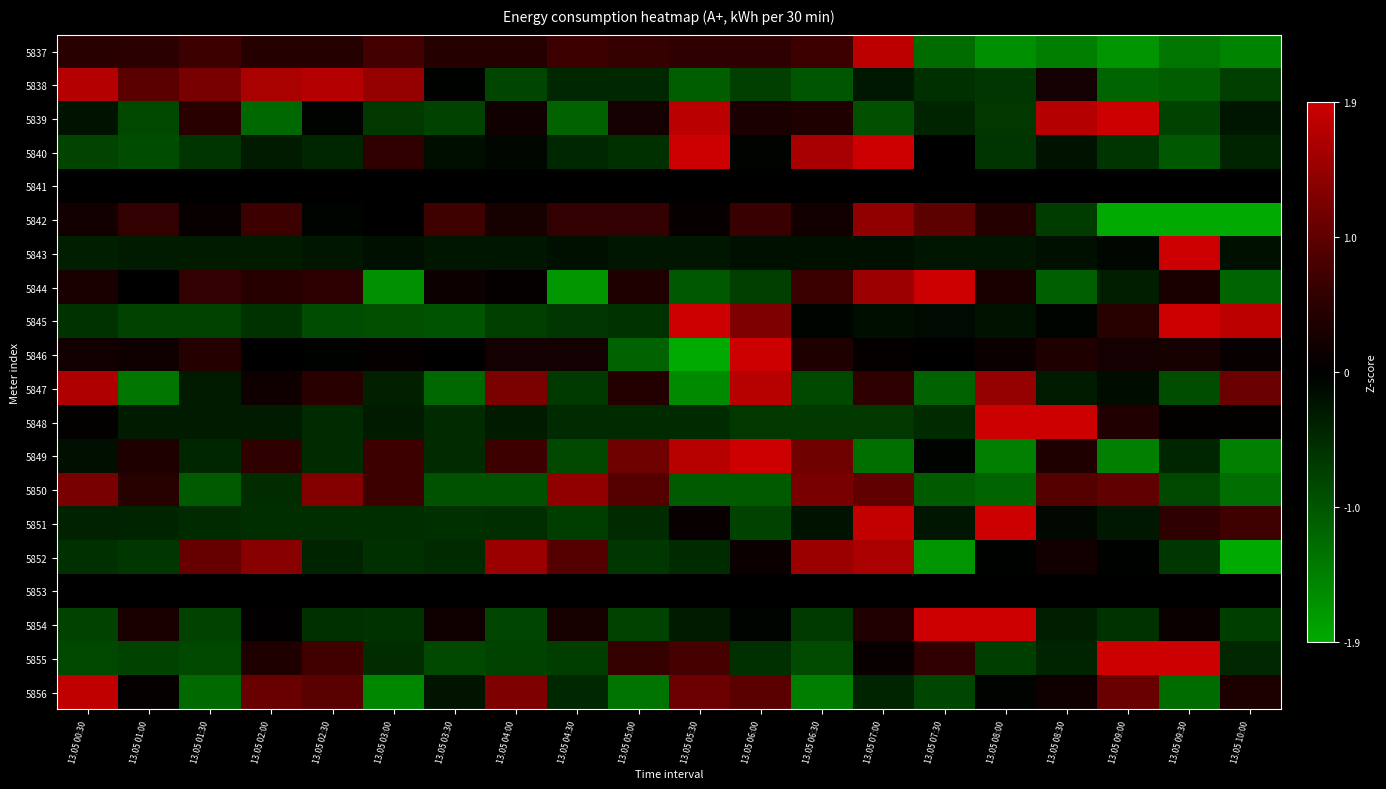

Reading right to left, extract all data points from this chart.

5837: 13.05 10:00=-1.5	13.05 09:30=-1.3	13.05 09:00=-1.7	13.05 08:30=-1.4	13.05 08:00=-1.6	13.05 07:30=-1.2	13.05 07:00=1.8	13.05 06:30=0.7	13.05 06:00=0.5	13.05 05:30=0.5	13.05 05:00=0.6	13.05 04:30=0.7	13.05 04:00=0.4	13.05 03:30=0.4	13.05 03:00=0.7	13.05 02:30=0.4	13.05 02:00=0.4	13.05 01:30=0.7	13.05 01:00=0.5	13.05 00:30=0.5
5838: 13.05 10:00=-0.7	13.05 09:30=-1.1	13.05 09:00=-1.1	13.05 08:30=0.2	13.05 08:00=-0.6	13.05 07:30=-0.5	13.05 07:00=-0.3	13.05 06:30=-1.0	13.05 06:00=-0.7	13.05 05:30=-1.1	13.05 05:00=-0.5	13.05 04:30=-0.5	13.05 04:00=-0.8	13.05 03:30=-0.0	13.05 03:00=1.4	13.05 02:30=1.7	13.05 02:00=1.6	13.05 01:30=1.2	13.05 01:00=0.9	13.05 00:30=1.7
5839: 13.05 10:00=-0.3	13.05 09:30=-0.7	13.05 09:00=2.7	13.05 08:30=1.7	13.05 08:00=-0.6	13.05 07:30=-0.4	13.05 07:00=-0.9	13.05 06:30=0.3	13.05 06:00=0.3	13.05 05:30=1.8	13.05 05:00=0.2	13.05 04:30=-1.1	13.05 04:00=0.2	13.05 03:30=-0.7	13.05 03:00=-0.6	13.05 02:30=-0.0	13.05 02:00=-1.2	13.05 01:30=0.5	13.05 01:00=-0.8	13.05 00:30=-0.2
5840: 13.05 10:00=-0.4	13.05 09:30=-1.0	13.05 09:00=-0.6	13.05 08:30=-0.2	13.05 08:00=-0.6	13.05 07:30=0.0	13.05 07:00=3.0	13.05 06:30=1.6	13.05 06:00=-0.0	13.05 05:30=1.9	13.05 05:00=-0.5	13.05 04:30=-0.5	13.05 04:00=-0.1	13.05 03:30=-0.2	13.05 03:00=0.5	13.05 02:30=-0.4	13.05 02:00=-0.3	13.05 01:30=-0.6	13.05 01:00=-0.9	13.05 00:30=-0.8
5841: 13.05 10:00=0.0	13.05 09:30=0.0	13.05 09:00=0.0	13.05 08:30=0.0	13.05 08:00=0.0	13.05 07:30=0.0	13.05 07:00=0.0	13.05 06:30=0.0	13.05 06:00=0.0	13.05 05:30=0.0	13.05 05:00=0.0	13.05 04:30=0.0	13.05 04:00=0.0	13.05 03:30=0.0	13.05 03:00=0.0	13.05 02:30=0.0	13.05 02:00=0.0	13.05 01:30=0.0	13.05 01:00=0.0	13.05 00:30=0.0
5842: 13.05 10:00=-2.5	13.05 09:30=-2.0	13.05 09:00=-2.0	13.05 08:30=-0.7	13.05 08:00=0.4	13.05 07:30=0.9	13.05 07:00=1.4	13.05 06:30=0.2	13.05 06:00=0.6	13.05 05:30=0.1	13.05 05:00=0.6	13.05 04:30=0.6	13.05 04:00=0.2	13.05 03:30=0.7	13.05 03:00=-0.0	13.05 02:30=-0.0	13.05 02:00=0.7	13.05 01:30=0.1	13.05 01:00=0.6	13.05 00:30=0.2
5843: 13.05 10:00=-0.2	13.05 09:30=4.4	13.05 09:00=-0.1	13.05 08:30=-0.2	13.05 08:00=-0.2	13.05 07:30=-0.2	13.05 07:00=-0.2	13.05 06:30=-0.2	13.05 06:00=-0.2	13.05 05:30=-0.2	13.05 05:00=-0.2	13.05 04:30=-0.2	13.05 04:00=-0.2	13.05 03:30=-0.2	13.05 03:00=-0.2	13.05 02:30=-0.2	13.05 02:00=-0.3	13.05 01:30=-0.3	13.05 01:00=-0.3	13.05 00:30=-0.4
5844: 13.05 10:00=-1.1	13.05 09:30=0.3	13.05 09:00=-0.4	13.05 08:30=-1.1	13.05 08:00=0.3	13.05 07:30=2.6	13.05 07:00=1.5	13.05 06:30=0.6	13.05 06:00=-0.7	13.05 05:30=-1.0	13.05 05:00=0.4	13.05 04:30=-1.7	13.05 04:00=0.1	13.05 03:30=0.1	13.05 03:00=-1.6	13.05 02:30=0.5	13.05 02:00=0.4	13.05 01:30=0.6	13.05 01:00=0.0	13.05 00:30=0.3
5845: 13.05 10:00=1.8	13.05 09:30=2.0	13.05 09:00=0.4	13.05 08:30=-0.1	13.05 08:00=-0.2	13.05 07:30=-0.1	13.05 07:00=-0.2	13.05 06:30=-0.1	13.05 06:00=1.2	13.05 05:30=2.4	13.05 05:00=-0.6	13.05 04:30=-0.6	13.05 04:00=-0.7	13.05 03:30=-1.0	13.05 03:00=-0.9	13.05 02:30=-0.9	13.05 02:00=-0.6	13.05 01:30=-0.8	13.05 01:00=-0.8	13.05 00:30=-0.6
5846: 13.05 10:00=0.1	13.05 09:30=0.2	13.05 09:00=0.2	13.05 08:30=0.3	13.05 08:00=0.1	13.05 07:30=0.0	13.05 07:00=0.1	13.05 06:30=0.4	13.05 06:00=2.1	13.05 05:30=-3.7	13.05 05:00=-1.1	13.05 04:30=0.2	13.05 04:00=0.2	13.05 03:30=0.0	13.05 03:00=0.1	13.05 02:30=-0.0	13.05 02:00=-0.0	13.05 01:30=0.4	13.05 01:00=0.2	13.05 00:30=0.2
5847: 13.05 10:00=1.1	13.05 09:30=-0.9	13.05 09:00=-0.1	13.05 08:30=-0.3	13.05 08:00=1.4	13.05 07:30=-1.1	13.05 07:00=0.5	13.05 06:30=-0.8	13.05 06:00=1.7	13.05 05:30=-1.6	13.05 05:00=0.4	13.05 04:30=-0.7	13.05 04:00=1.2	13.05 03:30=-1.2	13.05 03:00=-0.4	13.05 02:30=0.5	13.05 02:00=0.2	13.05 01:30=-0.3	13.05 01:00=-1.3	13.05 00:30=1.7
5848: 13.05 10:00=0.0	13.05 09:30=0.0	13.05 09:00=0.4	13.05 08:30=3.2	13.05 08:00=2.5	13.05 07:30=-0.5	13.05 07:00=-0.6	13.05 06:30=-0.6	13.05 06:00=-0.6	13.05 05:30=-0.5	13.05 05:00=-0.5	13.05 04:30=-0.5	13.05 04:00=-0.3	13.05 03:30=-0.5	13.05 03:00=-0.3	13.05 02:30=-0.5	13.05 02:00=-0.3	13.05 01:30=-0.3	13.05 01:00=-0.3	13.05 00:30=0.0
5849: 13.05 10:00=-1.4	13.05 09:30=-0.4	13.05 09:00=-1.4	13.05 08:30=0.3	13.05 08:00=-1.4	13.05 07:30=-0.0	13.05 07:00=-1.2	13.05 06:30=1.1	13.05 06:00=2.0	13.05 05:30=1.7	13.05 05:00=1.1	13.05 04:30=-0.8	13.05 04:00=0.7	13.05 03:30=-0.5	13.05 03:00=0.7	13.05 02:30=-0.5	13.05 02:00=0.5	13.05 01:30=-0.4	13.05 01:00=0.3	13.05 00:30=-0.2
5850: 13.05 10:00=-1.2	13.05 09:30=-0.8	13.05 09:00=1.0	13.05 08:30=0.9	13.05 08:00=-1.1	13.05 07:30=-1.0	13.05 07:00=1.0	13.05 06:30=1.2	13.05 06:00=-1.0	13.05 05:30=-1.0	13.05 05:00=0.9	13.05 04:30=1.4	13.05 04:00=-0.9	13.05 03:30=-0.9	13.05 03:00=0.6	13.05 02:30=1.3	13.05 02:00=-0.5	13.05 01:30=-1.0	13.05 01:00=0.4	13.05 00:30=1.2
5851: 13.05 10:00=0.7	13.05 09:30=0.5	13.05 09:00=-0.3	13.05 08:30=-0.1	13.05 08:00=3.5	13.05 07:30=-0.2	13.05 07:00=1.8	13.05 06:30=-0.2	13.05 06:00=-0.8	13.05 05:30=0.1	13.05 05:00=-0.5	13.05 04:30=-0.7	13.05 04:00=-0.5	13.05 03:30=-0.5	13.05 03:00=-0.5	13.05 02:30=-0.5	13.05 02:00=-0.5	13.05 01:30=-0.5	13.05 01:00=-0.4	13.05 00:30=-0.4
5852: 13.05 10:00=-2.1	13.05 09:30=-0.6	13.05 09:00=-0.0	13.05 08:30=0.2	13.05 08:00=-0.0	13.05 07:30=-1.7	13.05 07:00=1.6	13.05 06:30=1.5	13.05 06:00=0.1	13.05 05:30=-0.5	13.05 05:00=-0.6	13.05 04:30=0.9	13.05 04:00=1.5	13.05 03:30=-0.5	13.05 03:00=-0.6	13.05 02:30=-0.4	13.05 02:00=1.3	13.05 01:30=1.0	13.05 01:00=-0.6	13.05 00:30=-0.6
5853: 13.05 10:00=0.0	13.05 09:30=0.0	13.05 09:00=0.0	13.05 08:30=0.0	13.05 08:00=0.0	13.05 07:30=0.0	13.05 07:00=0.0	13.05 06:30=0.0	13.05 06:00=0.0	13.05 05:30=0.0	13.05 05:00=0.0	13.05 04:30=0.0	13.05 04:00=0.0	13.05 03:30=0.0	13.05 03:00=0.0	13.05 02:30=0.0	13.05 02:00=0.0	13.05 01:30=0.0	13.05 01:00=0.0	13.05 00:30=0.0
5854: 13.05 10:00=-0.7	13.05 09:30=0.1	13.05 09:00=-0.6	13.05 08:30=-0.4	13.05 08:00=2.8	13.05 07:30=2.8	13.05 07:00=0.4	13.05 06:30=-0.7	13.05 06:00=-0.1	13.05 05:30=-0.3	13.05 05:00=-0.7	13.05 04:30=0.2	13.05 04:00=-0.8	13.05 03:30=0.2	13.05 03:00=-0.6	13.05 02:30=-0.5	13.05 02:00=0.0	13.05 01:30=-0.7	13.05 01:00=0.3	13.05 00:30=-0.7
5855: 13.05 10:00=-0.4	13.05 09:30=2.5	13.05 09:00=2.5	13.05 08:30=-0.4	13.05 08:00=-0.7	13.05 07:30=0.5	13.05 07:00=0.1	13.05 06:30=-0.8	13.05 06:00=-0.5	13.05 05:30=0.7	13.05 05:00=0.6	13.05 04:30=-0.7	13.05 04:00=-0.7	13.05 03:30=-0.8	13.05 03:00=-0.5	13.05 02:30=0.7	13.05 02:00=0.3	13.05 01:30=-0.8	13.05 01:00=-0.7	13.05 00:30=-0.8
5856: 13.05 10:00=0.3	13.05 09:30=-1.2	13.05 09:00=1.0	13.05 08:30=0.2	13.05 08:00=-0.0	13.05 07:30=-0.8	13.05 07:00=-0.4	13.05 06:30=-1.4	13.05 06:00=0.9	13.05 05:30=1.1	13.05 05:00=-1.3	13.05 04:30=-0.5	13.05 04:00=1.2	13.05 03:30=-0.2	13.05 03:00=-1.5	13.05 02:30=0.9	13.05 02:00=1.0	13.05 01:30=-1.2	13.05 01:00=0.1	13.05 00:30=1.8